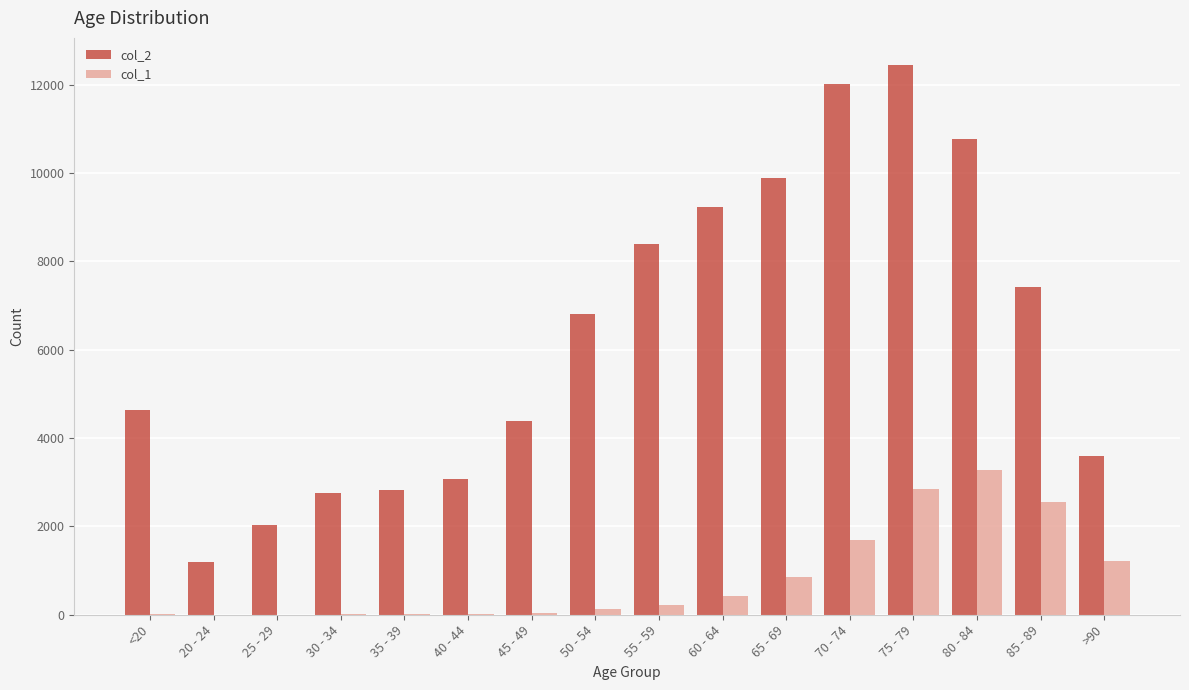

What is the greatest value displayed?

12434